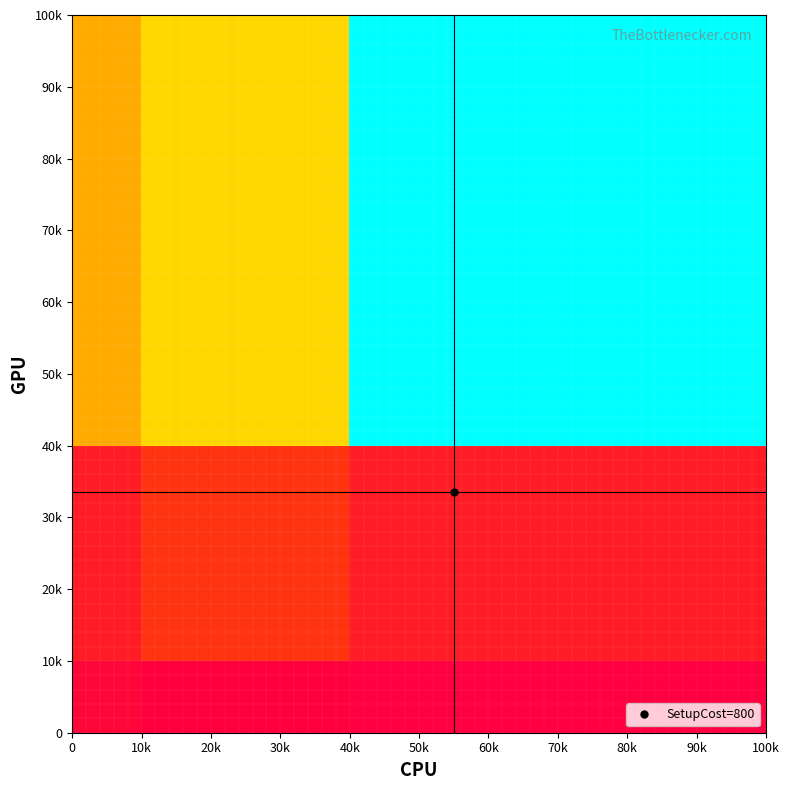

Reading left to right, list all the values displayed in this chart.

row_0: 0=50.0	10k=31.2	20k=31.2	30k=31.2	40k=26.6	50k=26.6	60k=26.6	70k=26.6	80k=26.6	90k=26.6
row_1: 0=125.0	10k=200.0	20k=200.0	30k=200.0	40k=125.0	50k=125.0	60k=125.0	70k=125.0	80k=125.0	90k=125.0
row_2: 0=125.0	10k=200.0	20k=200.0	30k=200.0	40k=125.0	50k=125.0	60k=125.0	70k=125.0	80k=125.0	90k=125.0
row_3: 0=125.0	10k=200.0	20k=200.0	30k=200.0	40k=125.0	50k=125.0	60k=125.0	70k=125.0	80k=125.0	90k=125.0
row_4: 0=425.0	10k=500.0	20k=500.0	30k=500.0	40k=800.0	50k=800.0	60k=800.0	70k=800.0	80k=800.0	90k=800.0
row_5: 0=425.0	10k=500.0	20k=500.0	30k=500.0	40k=800.0	50k=800.0	60k=800.0	70k=800.0	80k=800.0	90k=800.0
row_6: 0=425.0	10k=500.0	20k=500.0	30k=500.0	40k=800.0	50k=800.0	60k=800.0	70k=800.0	80k=800.0	90k=800.0
row_7: 0=425.0	10k=500.0	20k=500.0	30k=500.0	40k=800.0	50k=800.0	60k=800.0	70k=800.0	80k=800.0	90k=800.0
row_8: 0=425.0	10k=500.0	20k=500.0	30k=500.0	40k=800.0	50k=800.0	60k=800.0	70k=800.0	80k=800.0	90k=800.0
row_9: 0=425.0	10k=500.0	20k=500.0	30k=500.0	40k=800.0	50k=800.0	60k=800.0	70k=800.0	80k=800.0	90k=800.0